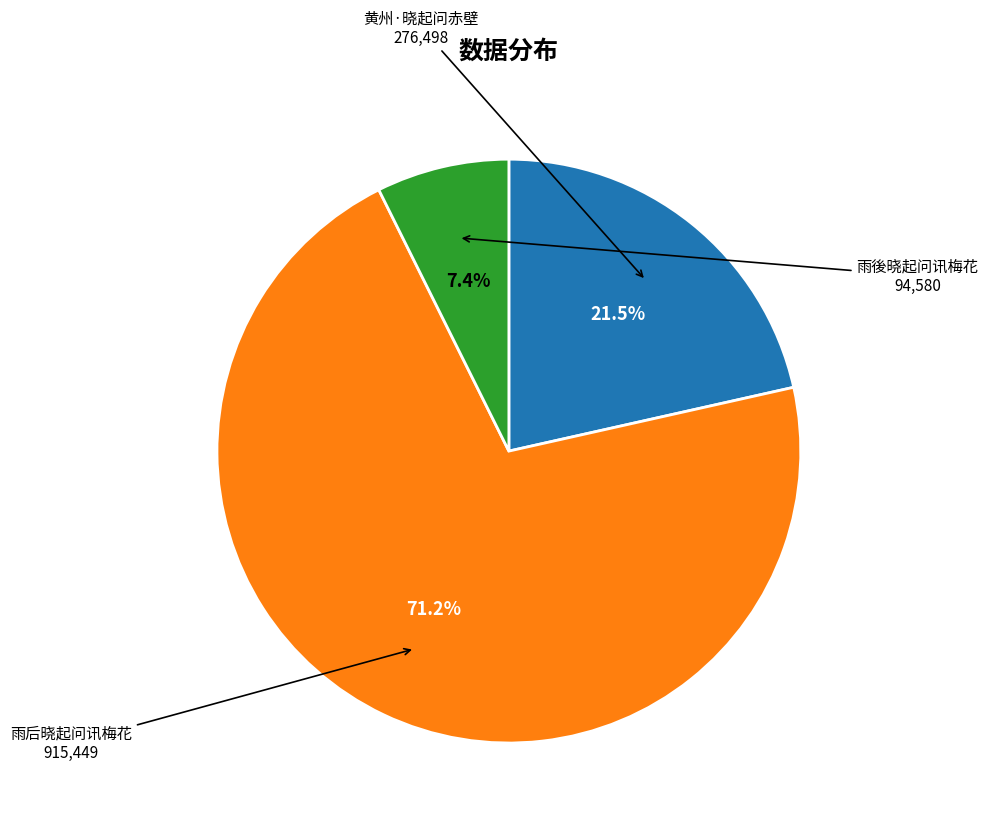

To the nearest percent, what is the combined percentage of 黄州·晓起问赤壁 and 雨後晓起问讯梅花?

29%